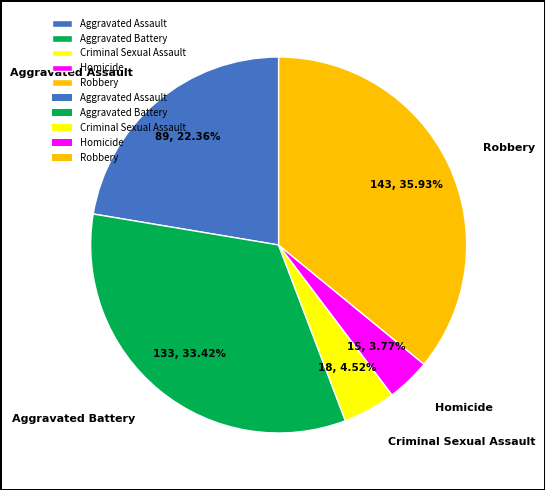

Is Robbery the majority of the pie?

No